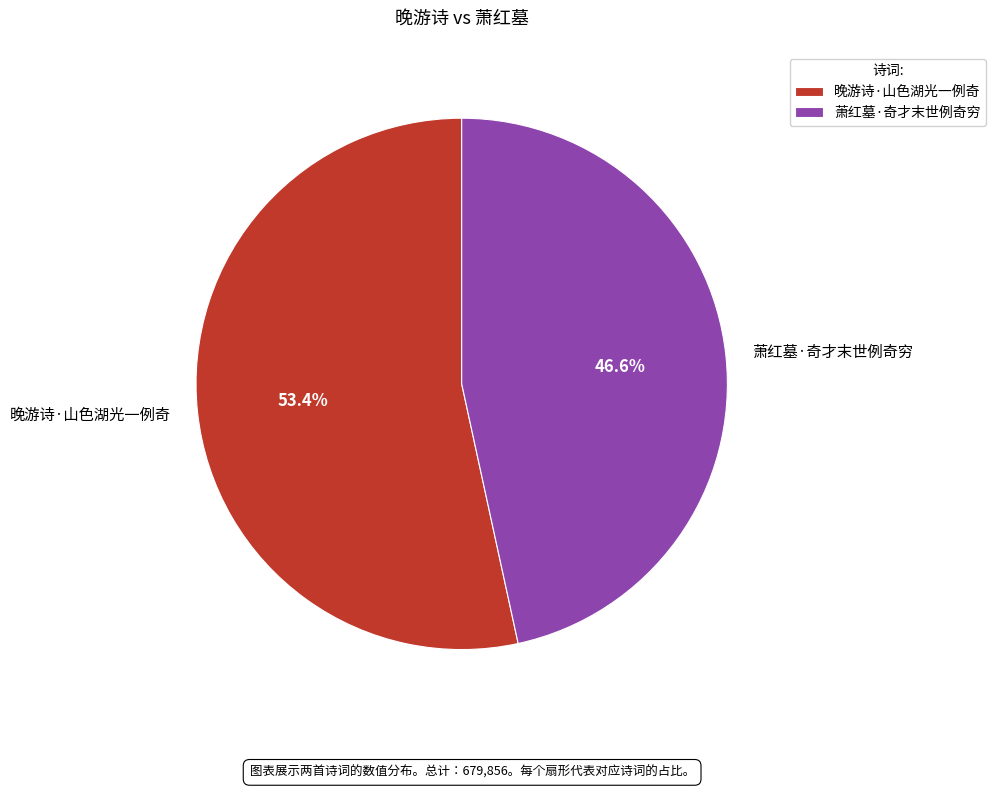

To the nearest percent, what portion does 萧红墓·奇才末世例奇穷 represent?

47%